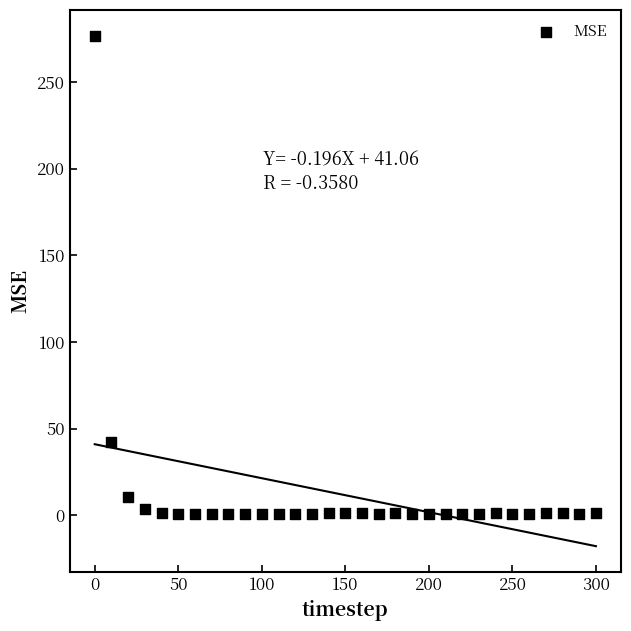

What is the range of X values (max minus min)?

300.0